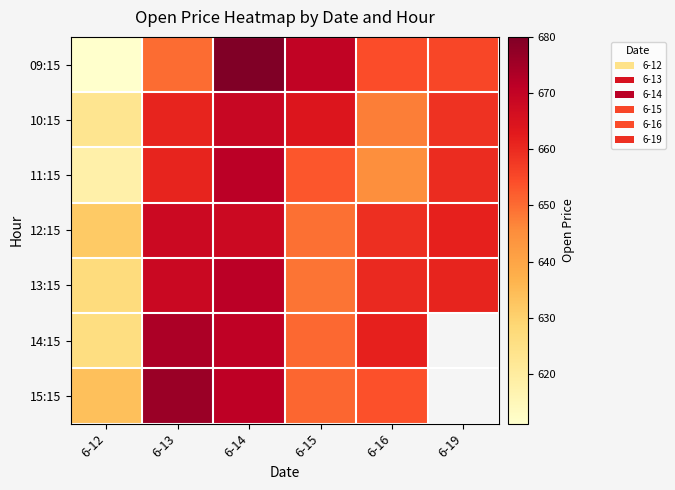

Between 6-15 and 6-16, which is larger?

6-15